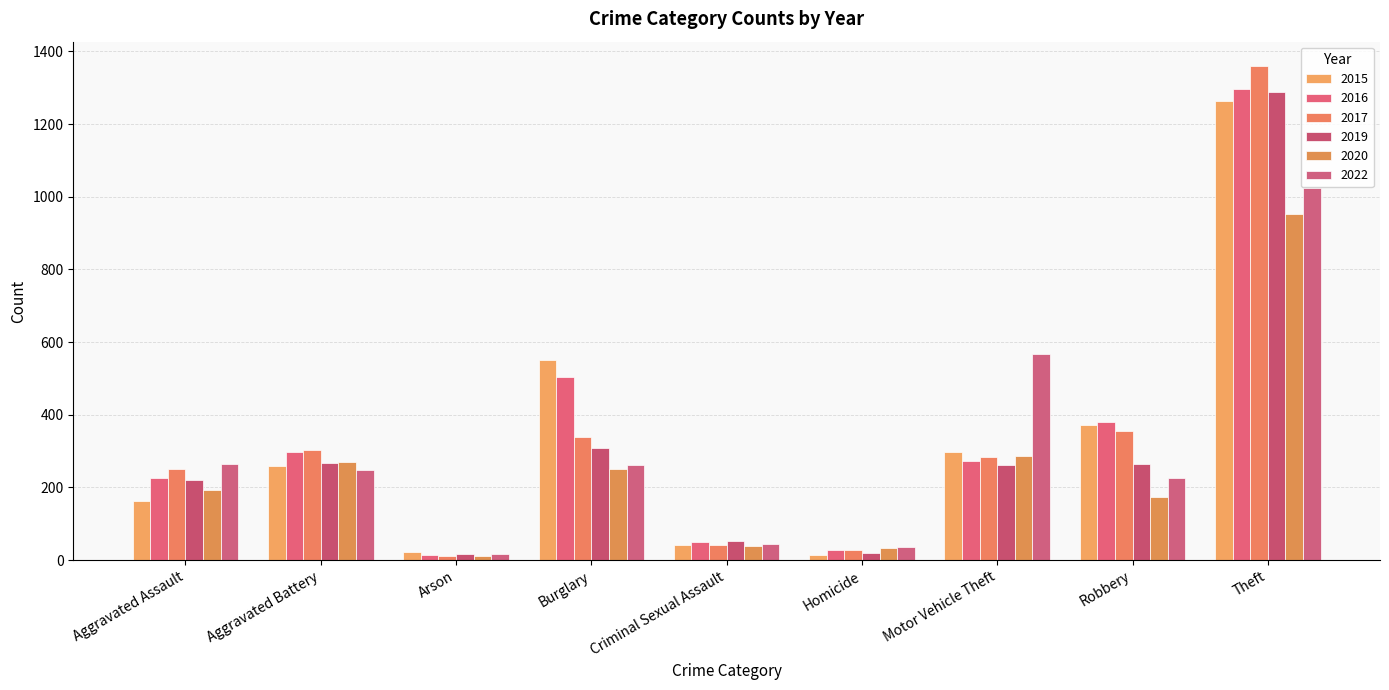

What is the maximum value for 2016?

1297